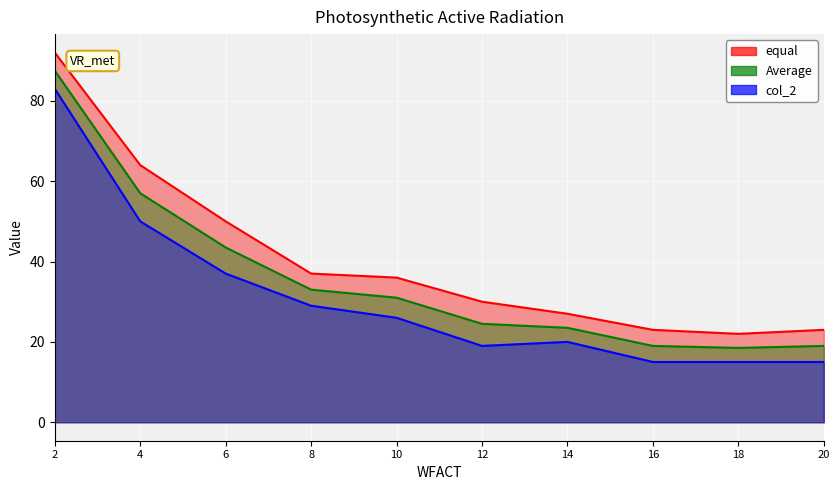

True or false: col_3 and col_2 intersect in this chart.

False